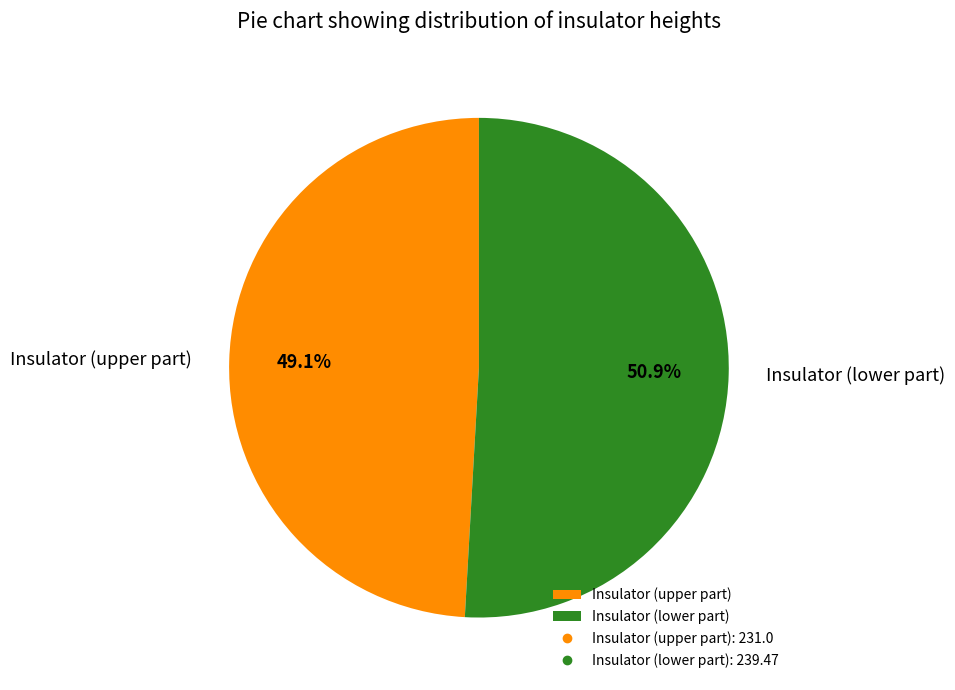

Which slice is the smallest?

Insulator (upper part)